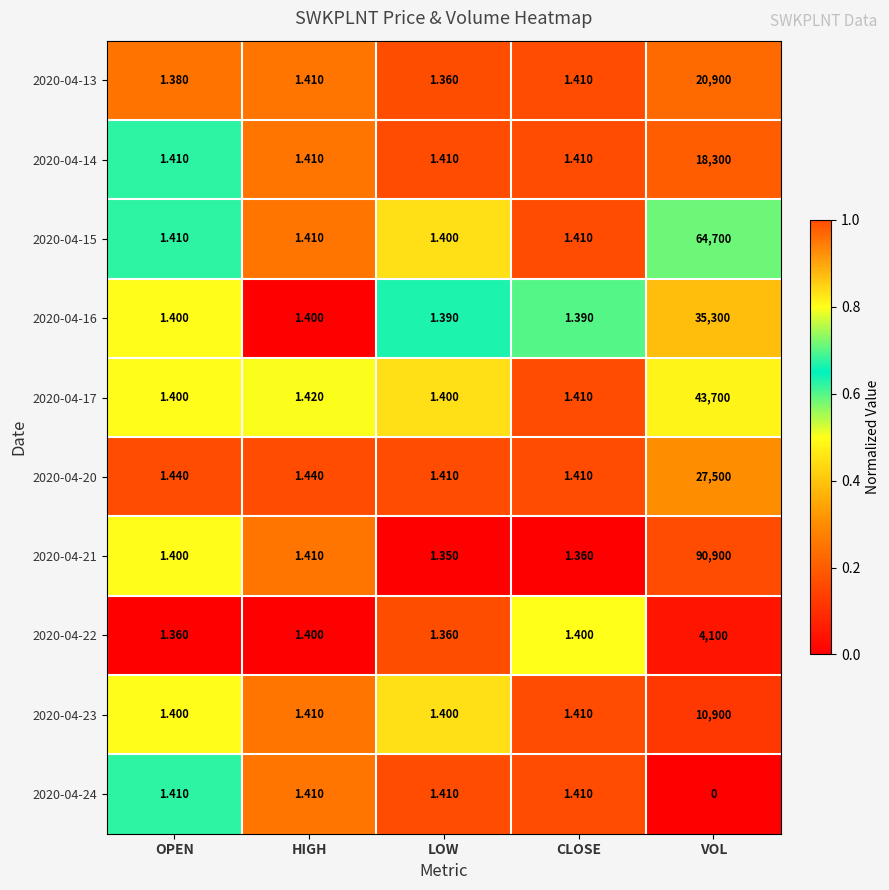

Is the value of 2020-04-21 at VOL greater than the value of 2020-04-13 at OPEN?

Yes